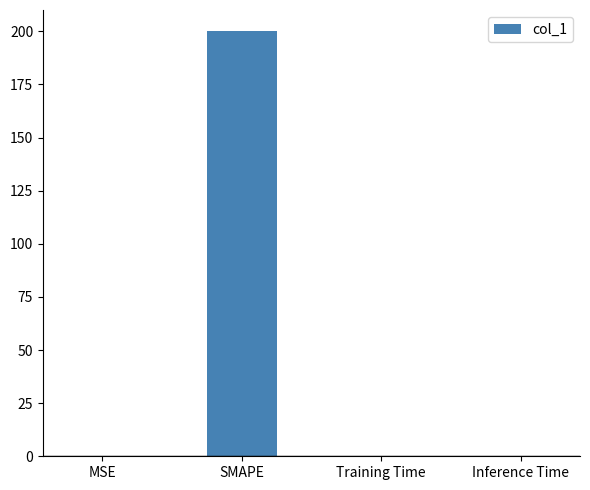

Which has a higher value, SMAPE or Training Time?

SMAPE